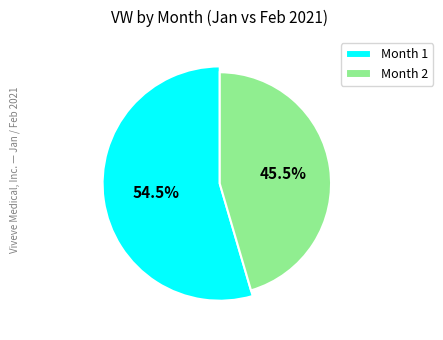

To the nearest percent, what percentage of the pie is 1?

55%